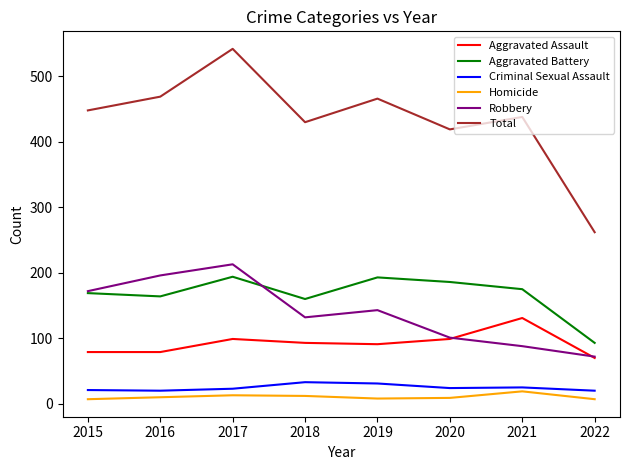

True or false: Aggravated Battery has more than 2 interior local peaks.

False